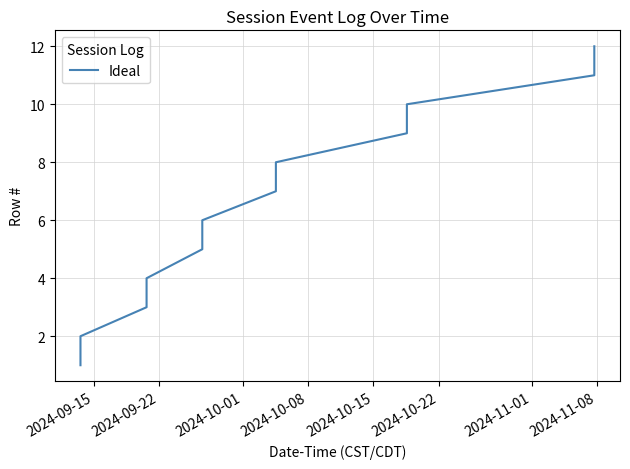

What is the greatest value displayed?

12